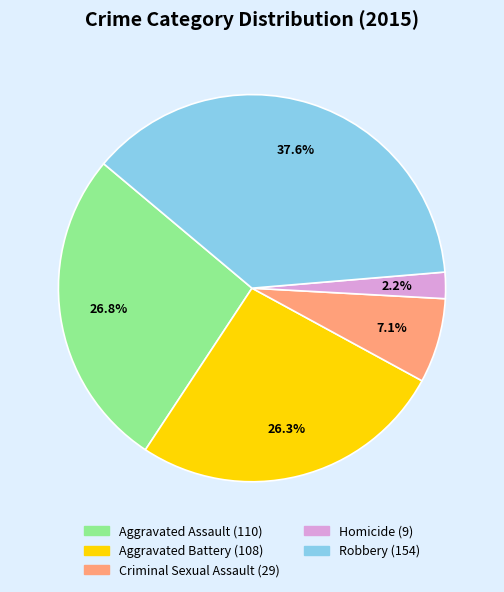

Approximately how many times larger is the value at Aggravated Assault compared to Criminal Sexual Assault?

3.8